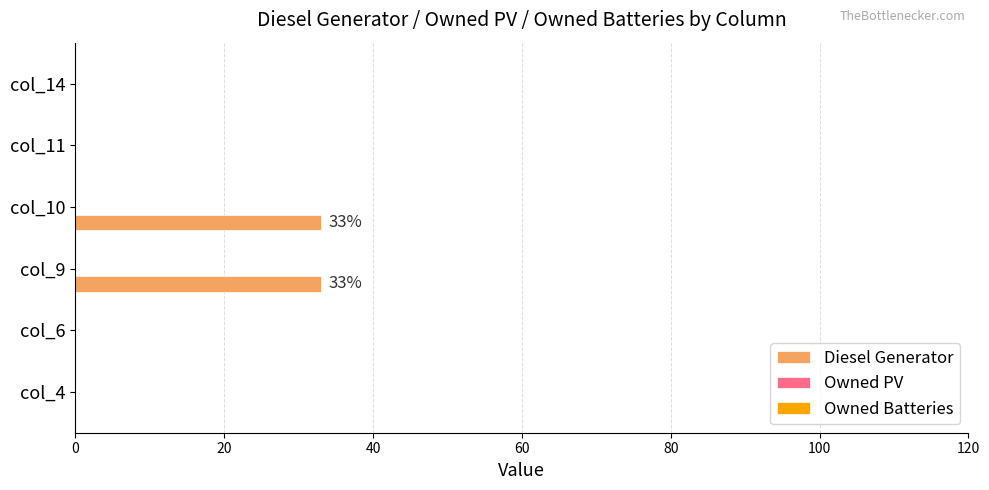

Between col_10 and col_14, which is larger?

col_10